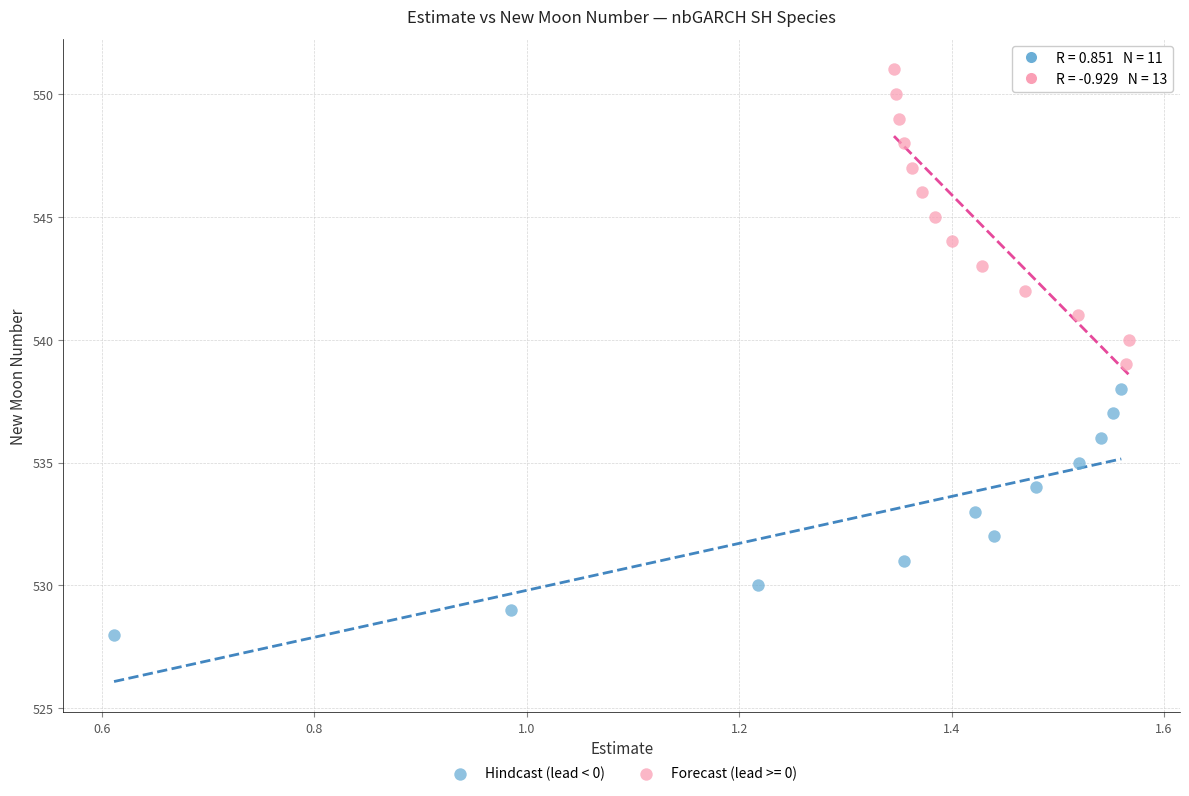

Which series contains the lowest Y value?

Hindcast (lead < 0)